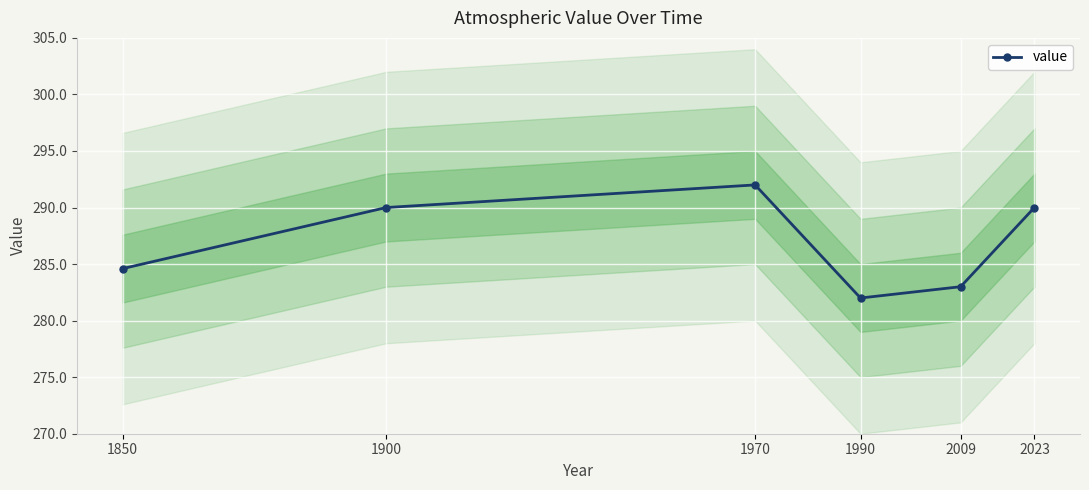

Where does the data first go above 290?

1970